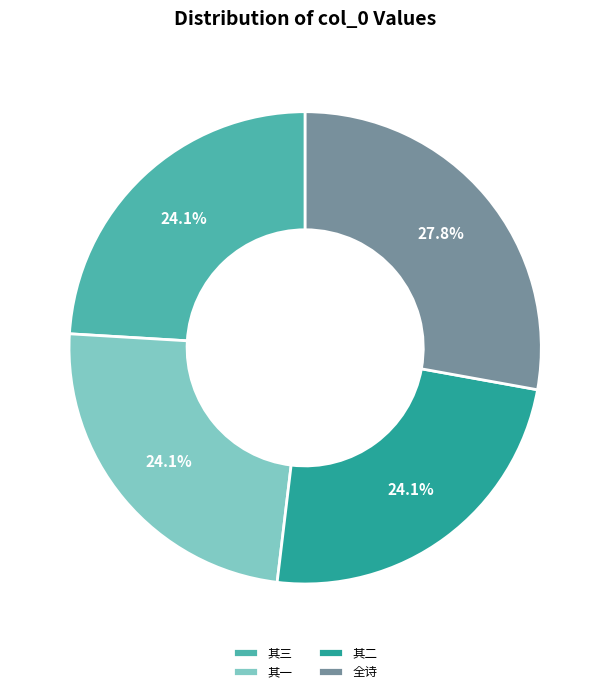

Is the sum of 其二 and 全诗 greater than half?

Yes